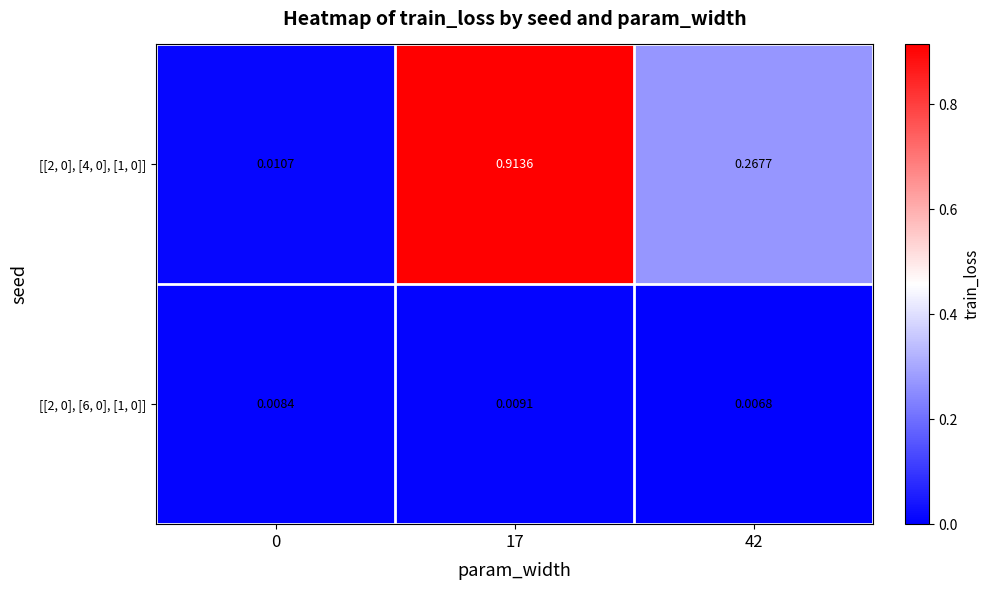

Is the value of [[2, 0], [6, 0], [1, 0]] at 17 greater than the value of [[2, 0], [4, 0], [1, 0]] at 17?

No